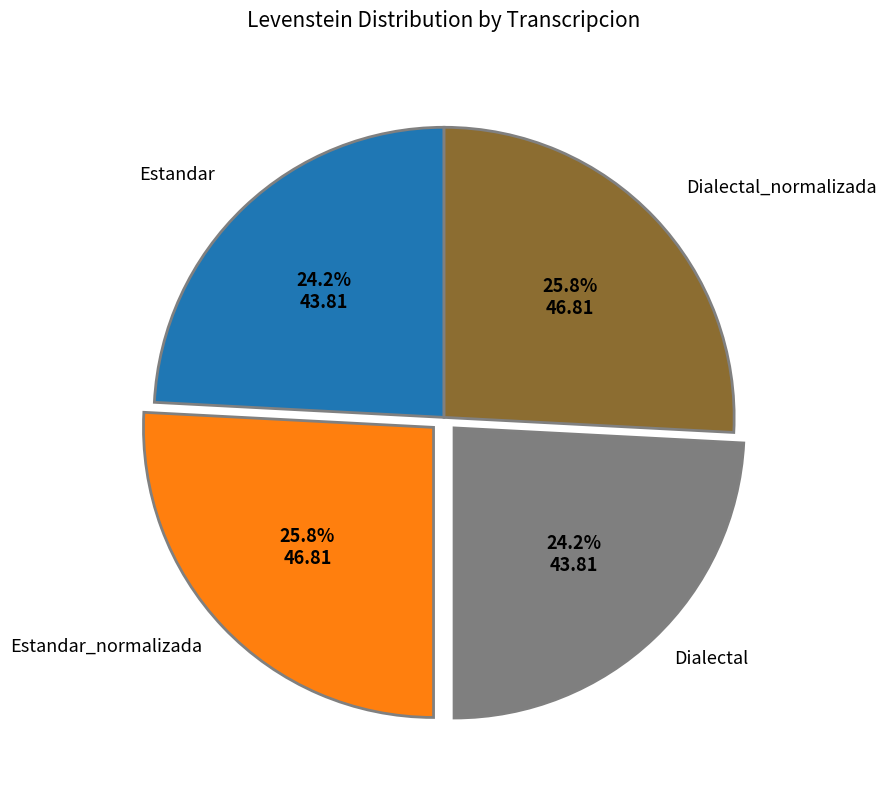

Is there a majority slice in this chart?

No